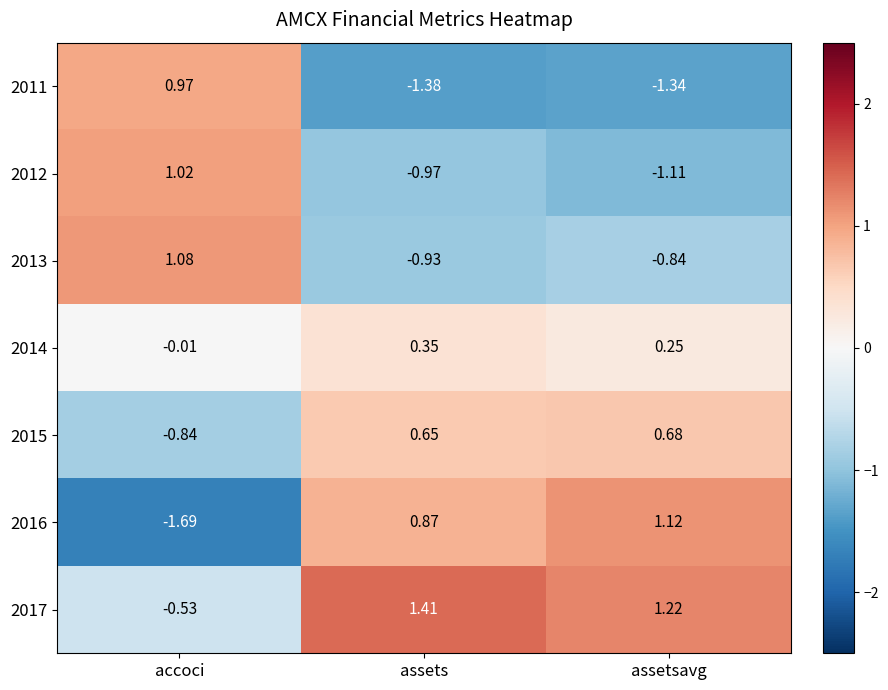

At which label does 2011 first exceed -1?

accoci